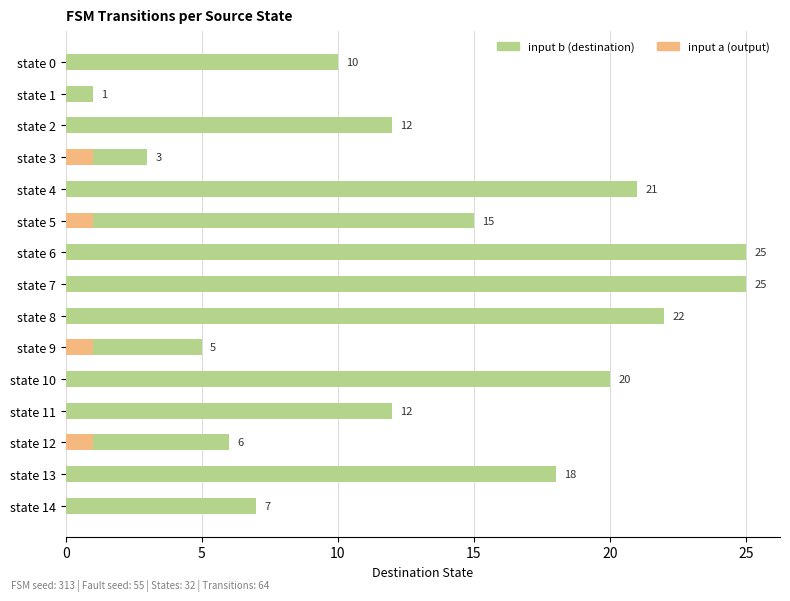

What is the lowest value of the input b series?

1